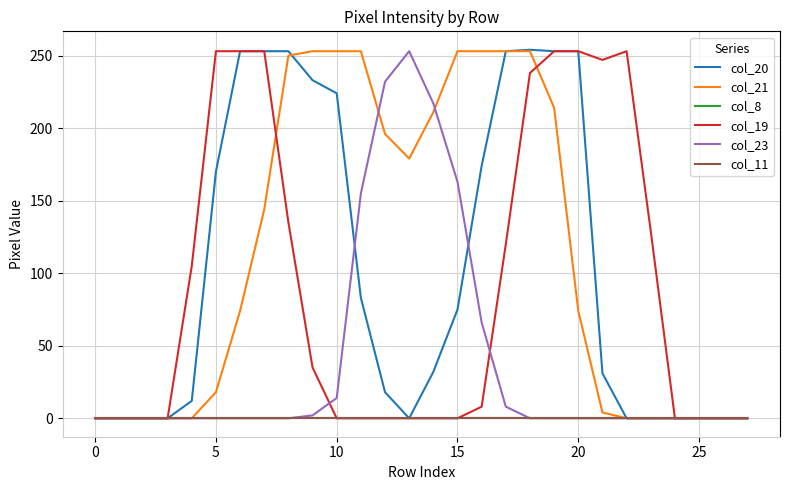

True or false: col_8 has more than 1 interior local peaks.

False